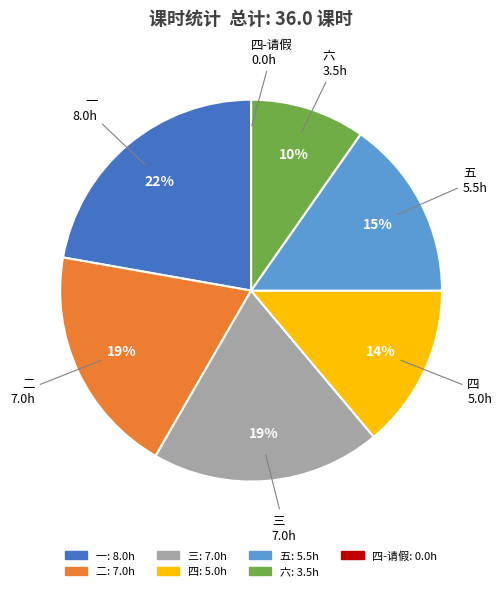

Does any single category account for the majority?

No